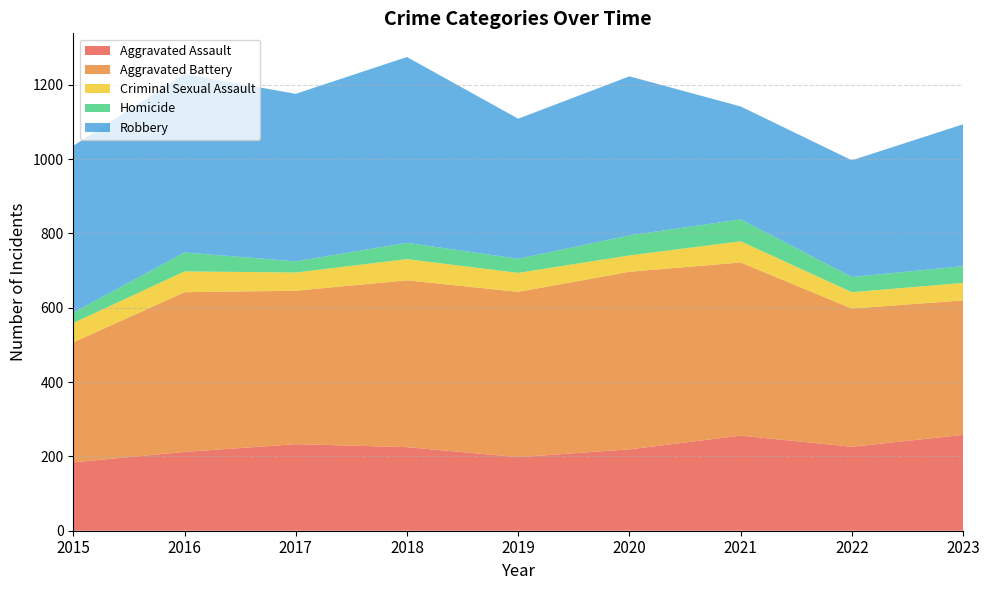

Reading right to left, list all the values displayed in this chart.

Aggravated Assault: 2023=258	2022=226	2021=256	2020=219	2019=198	2018=225	2017=233	2016=212	2015=184
Aggravated Battery: 2023=362	2022=372	2021=466	2020=478	2019=445	2018=449	2017=413	2016=430	2015=323
Criminal Sexual Assault: 2023=47	2022=44	2021=57	2020=44	2019=51	2018=57	2017=49	2016=56	2015=52
Homicide: 2023=45	2022=41	2021=59	2020=54	2019=38	2018=44	2017=30	2016=51	2015=28
Robbery: 2023=382	2022=314	2021=304	2020=428	2019=377	2018=500	2017=451	2016=480	2015=449